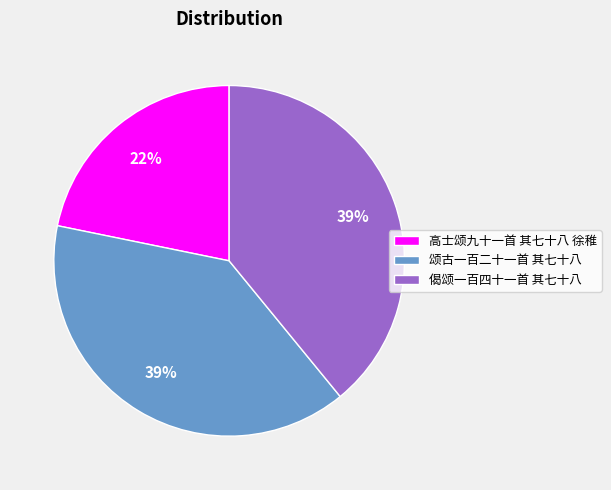

What is the ratio of the value at 高士颂九十一首 其七十八 徐稚 to the value at 偈颂一百四十一首 其七十八?

0.6